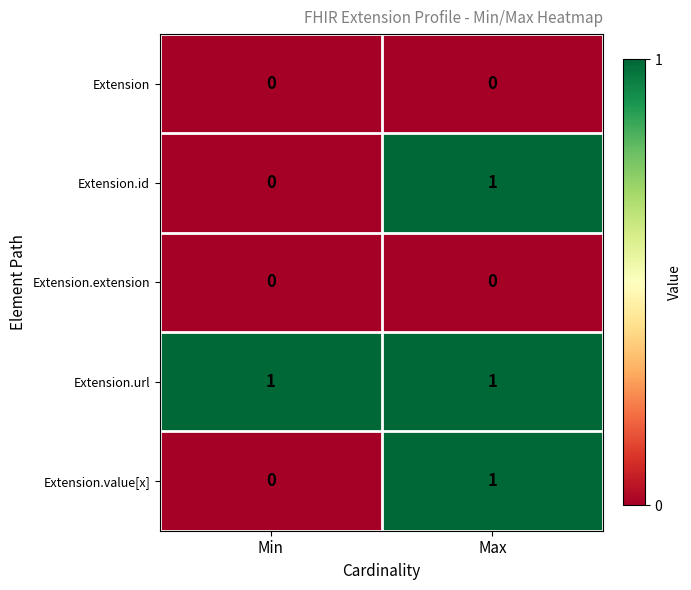

Is it true that Extension.url equals 1 at Min?

True